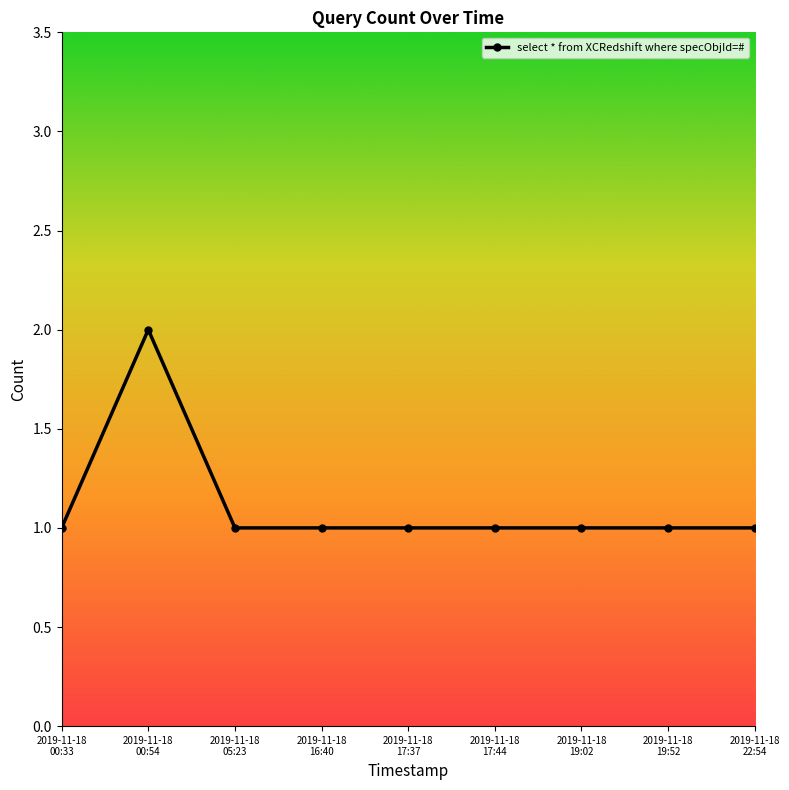

What is the sum of all values?

10